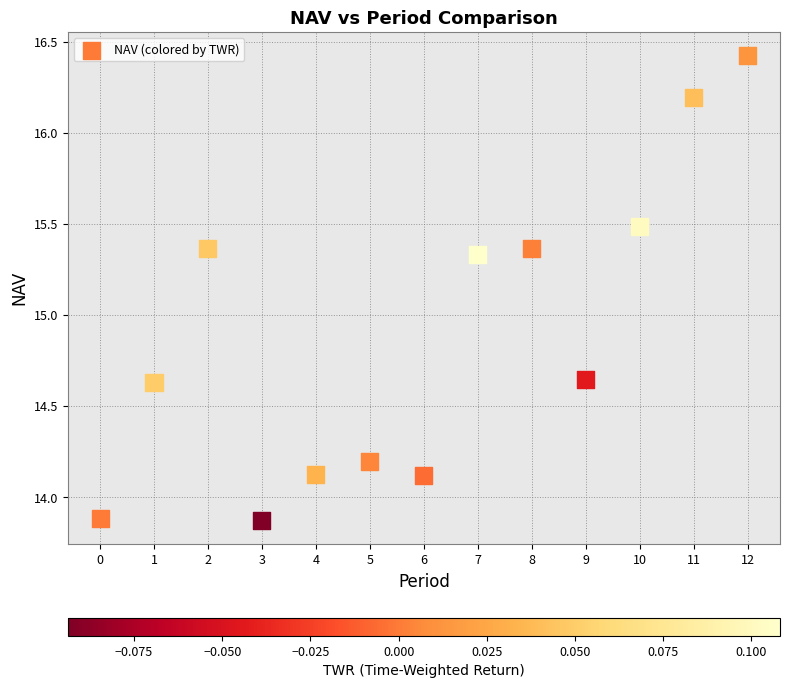

What is the range of Y values (max minus min)?

2.6